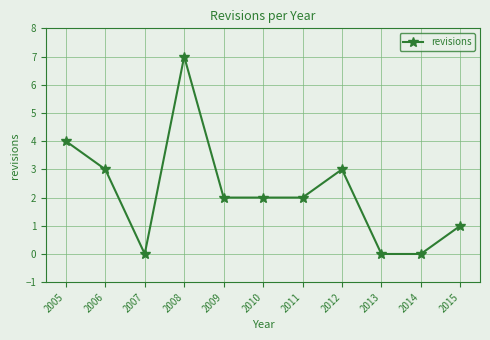

Where is the first local maximum?

2008